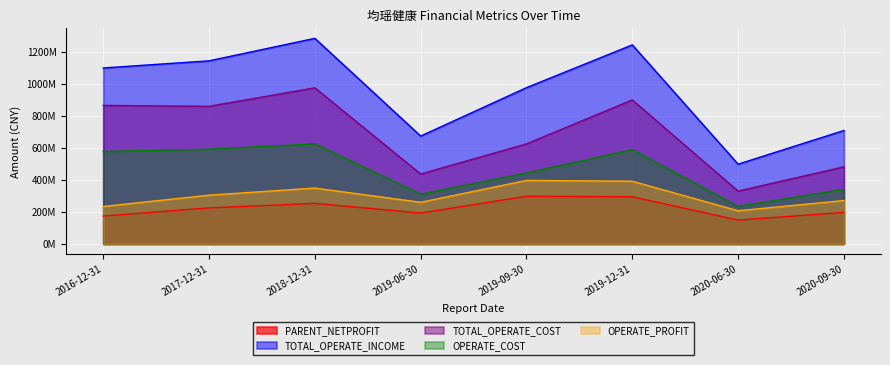

What position from the right is 2016-12-31?

8